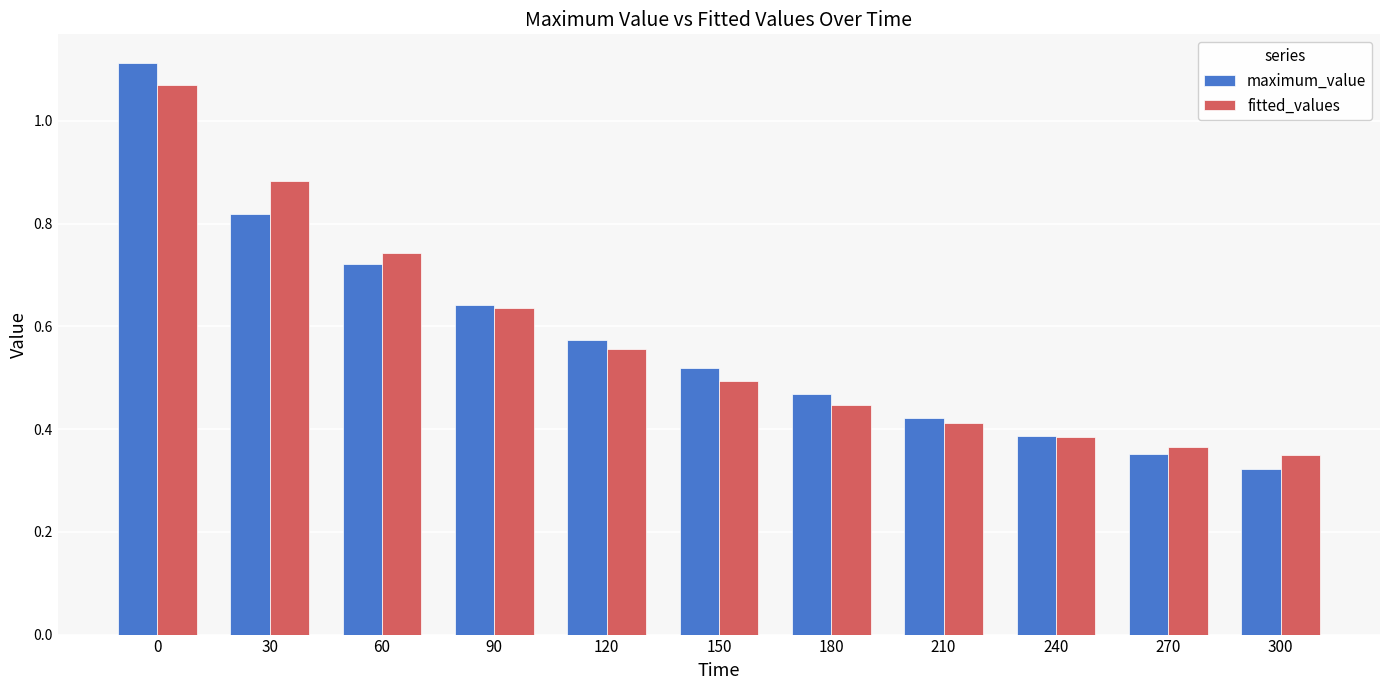

What is the sum of all maximum_value values?

6.3